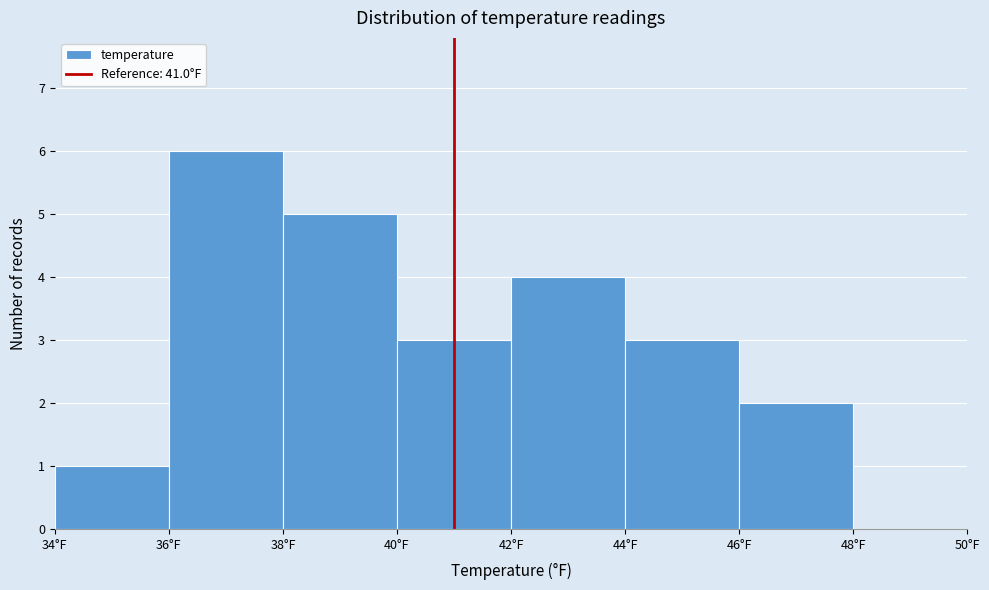

Reading left to right, transcribe this chart: for each bar, give the range it covers on the x-axis and its height. The values are not printed on the chart, so give them approximately, as read against the axis.

34 to 36: 1
36 to 38: 6
38 to 40: 5
40 to 42: 3
42 to 44: 4
44 to 46: 3
46 to 48: 2
48 to 50: 0